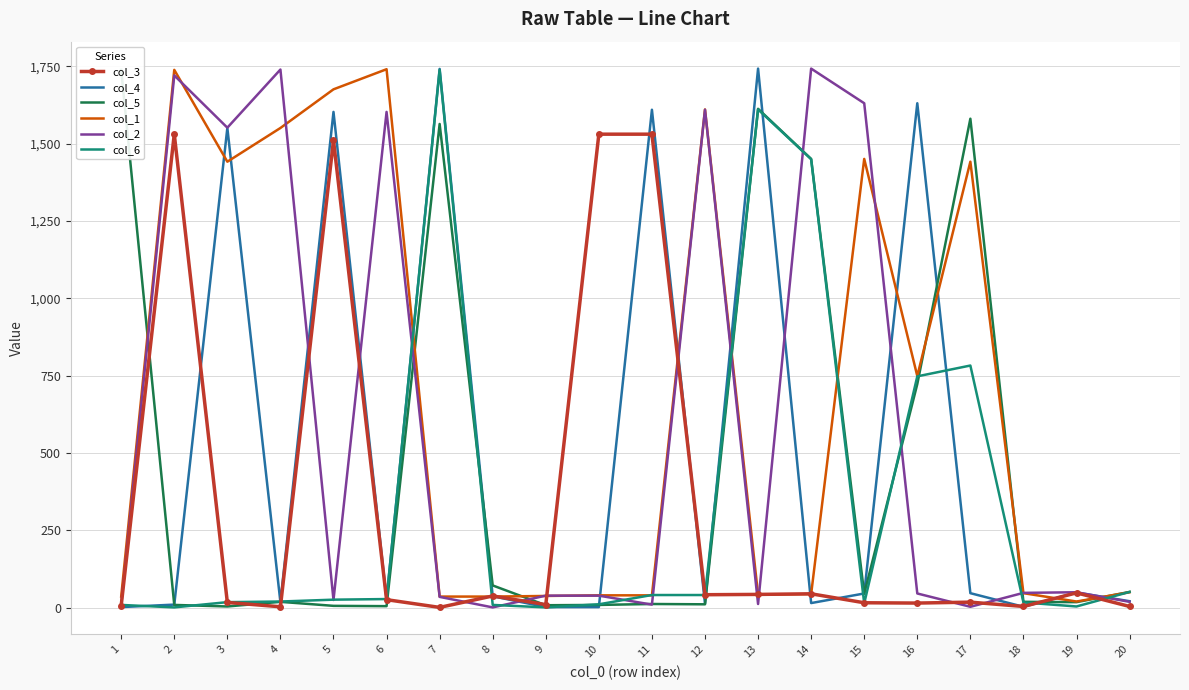

What is the average value of the col_2 series?

597